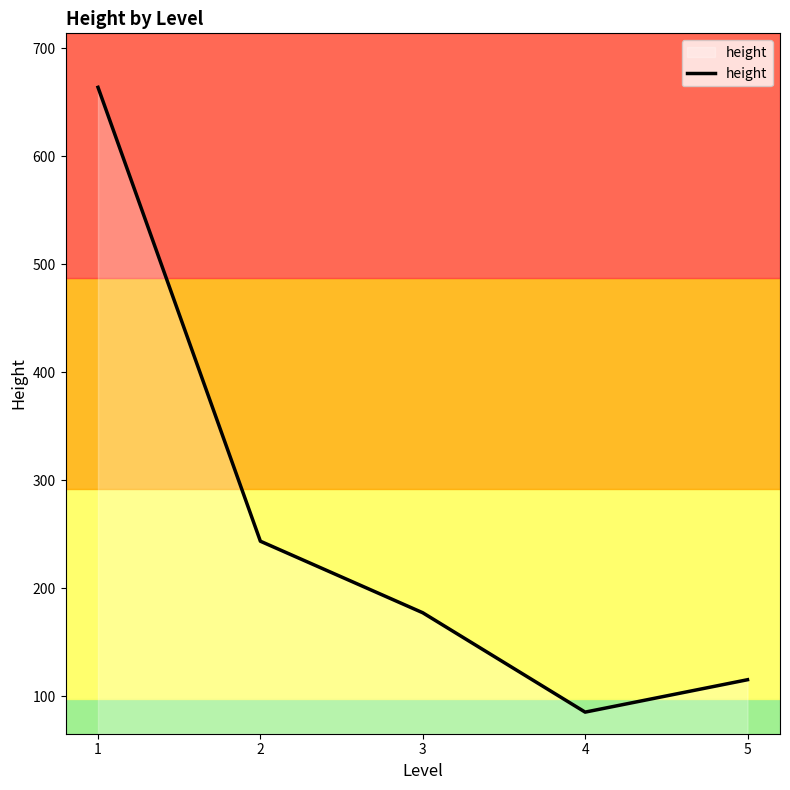

At which category does the data reach its first local valley?

4